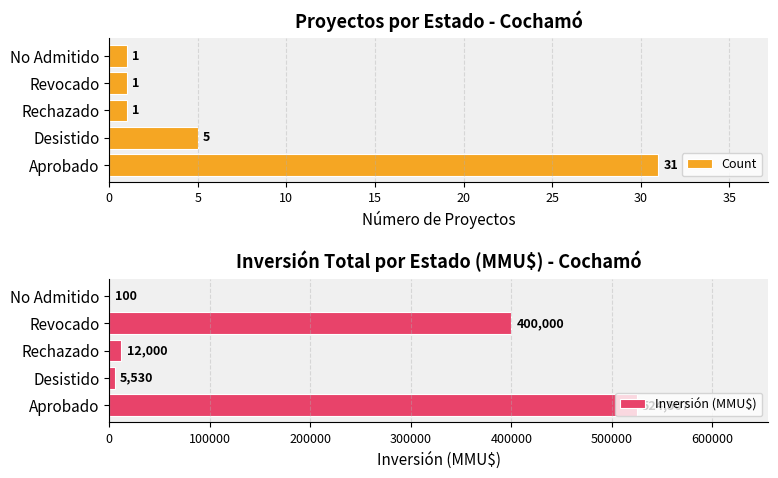

What is the value of the Count bar at the 4th from the left?

1